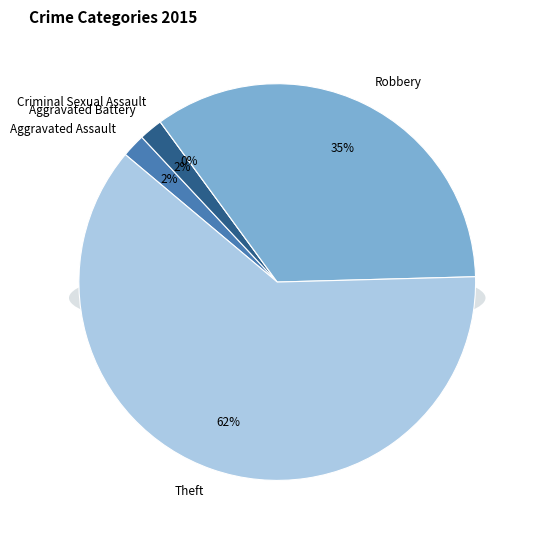

True or false: Aggravated Battery accounts for 2% of the total.

True